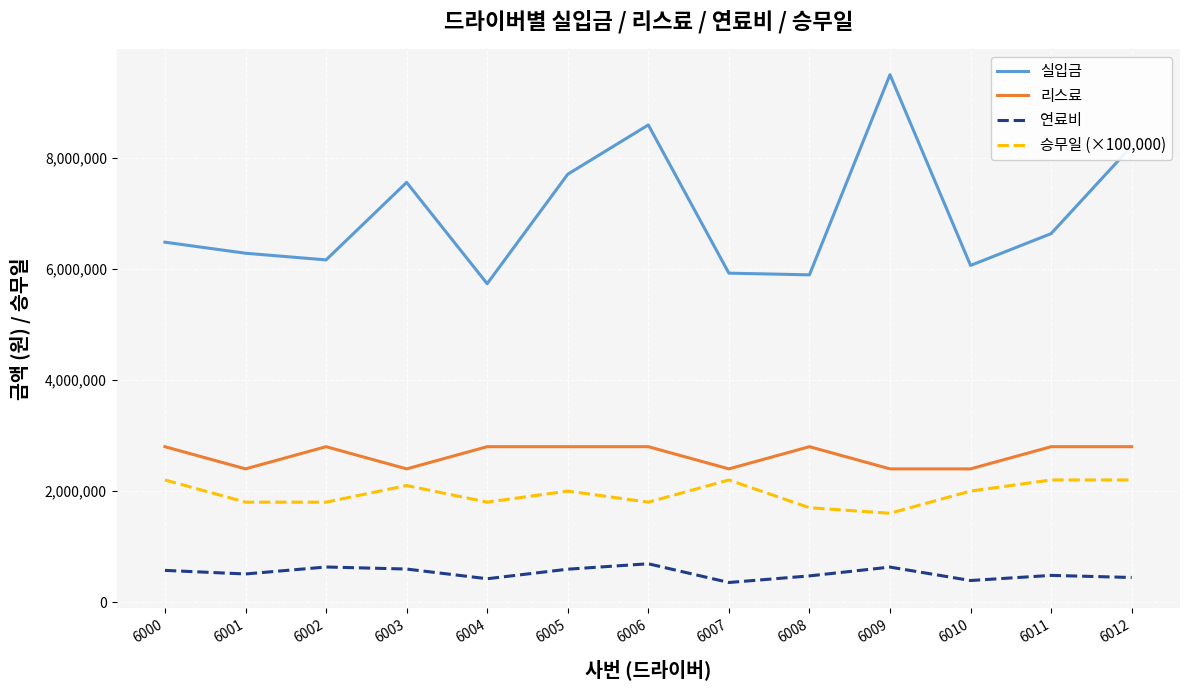

What is the lowest value of the 실입금 series?

5738000